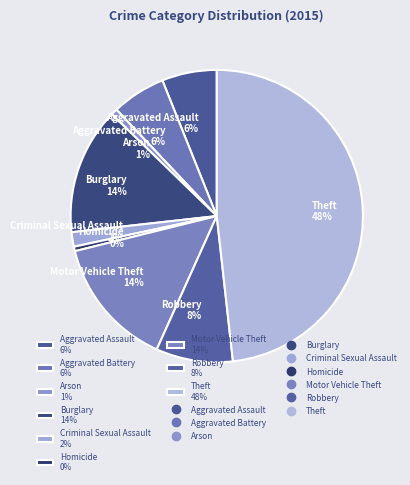

What percentage is the Theft 48% slice, to the nearest percent?

48%